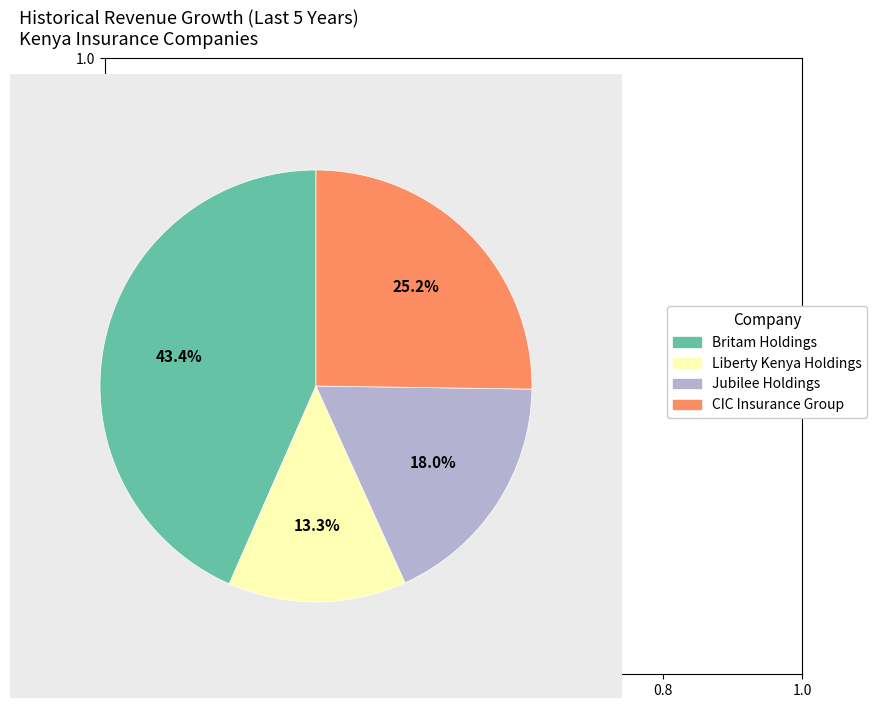

Rank the categories by value from highest to lowest.

Britam Holdings, CIC Insurance Group, Jubilee Holdings, Liberty Kenya Holdings